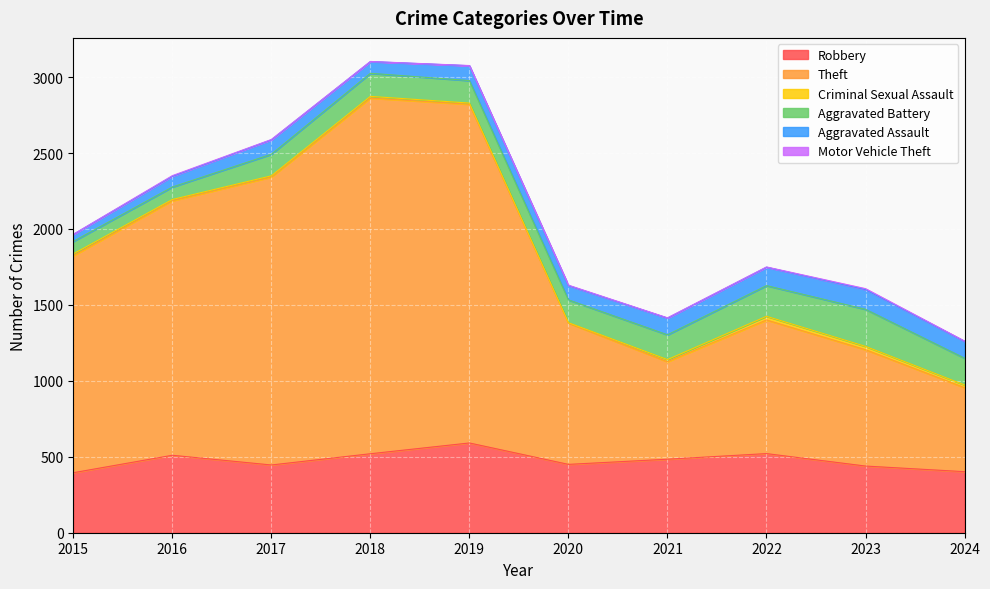

How many values in the Motor Vehicle Theft series are below 2?

3